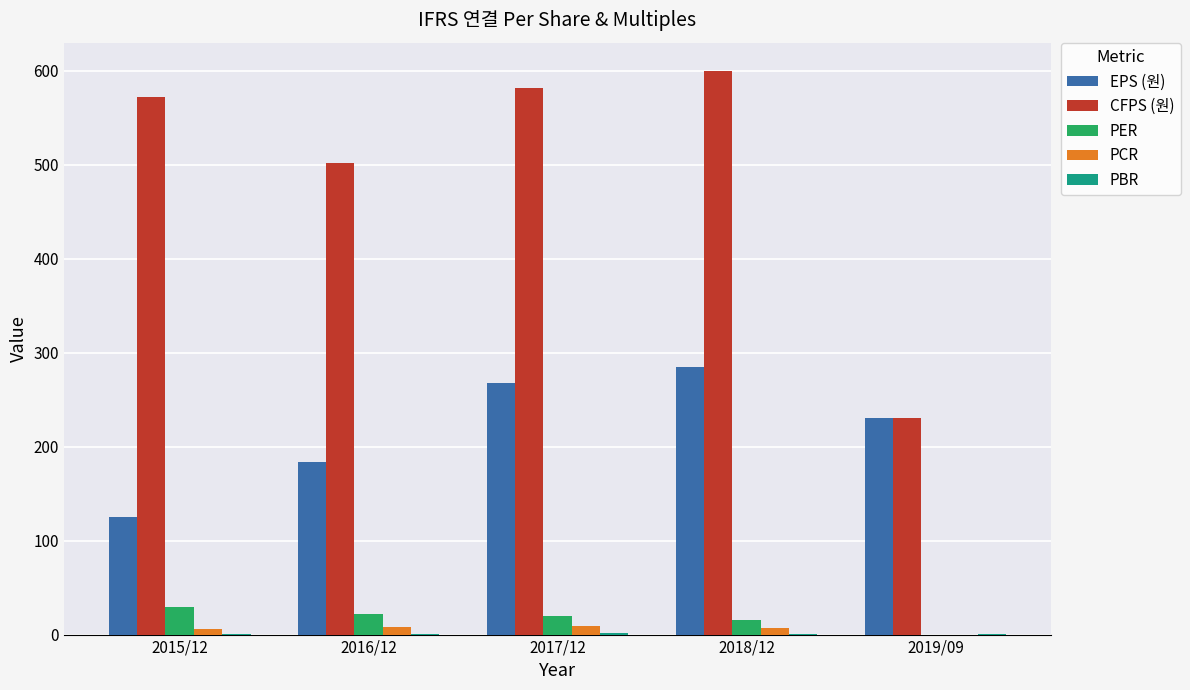

Which series has the largest range (max minus min)?

CFPS (원)